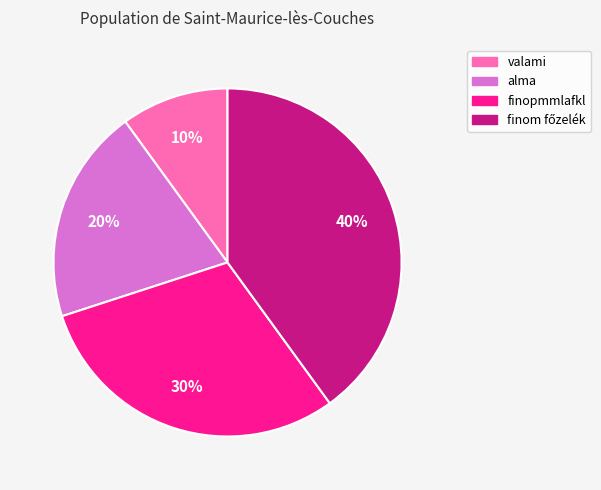

Does any single category account for the majority?

No